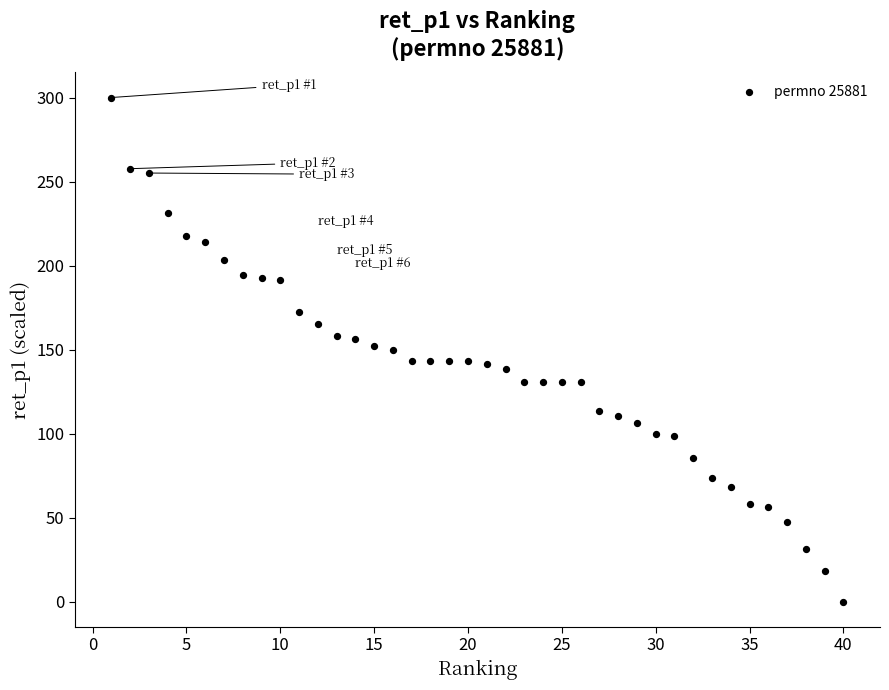

What is the range of X values (max minus min)?

39.0